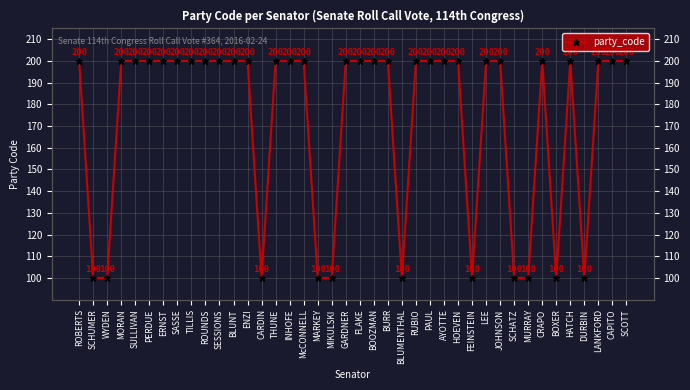

List the labels in order of value, largest first.

ROBERTS, MORAN, SULLIVAN, PERDUE, ERNST, SASSE, TILLIS, ROUNDS, SESSIONS, BLUNT, ENZI, THUNE, INHOFE, McCONNELL, GARDNER, FLAKE, BOOZMAN, BURR, RUBIO, PAUL, AYOTTE, HOEVEN, LEE, JOHNSON, CRAPO, HATCH, LANKFORD, CAPITO, SCOTT, SCHUMER, WYDEN, CARDIN, MARKEY, MIKULSKI, BLUMENTHAL, FEINSTEIN, SCHATZ, MURRAY, BOXER, DURBIN